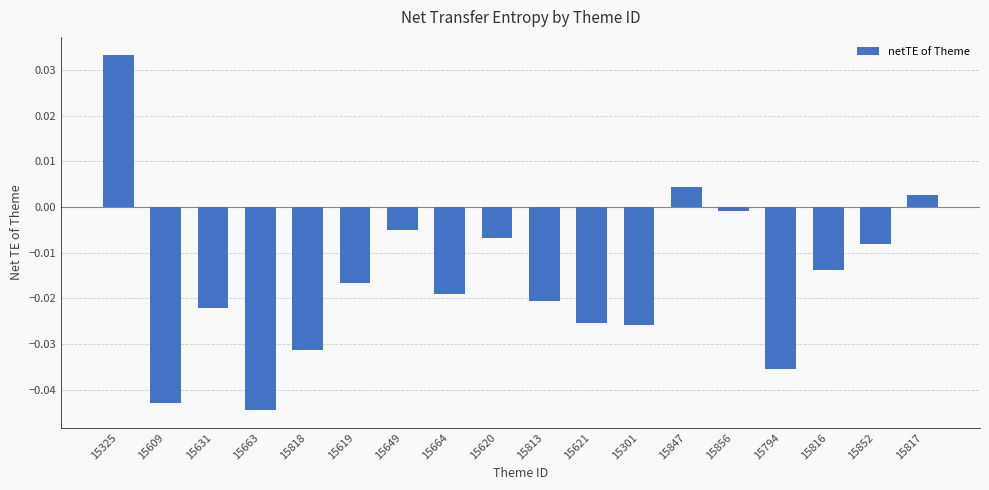

What position from the left is 15325?

1